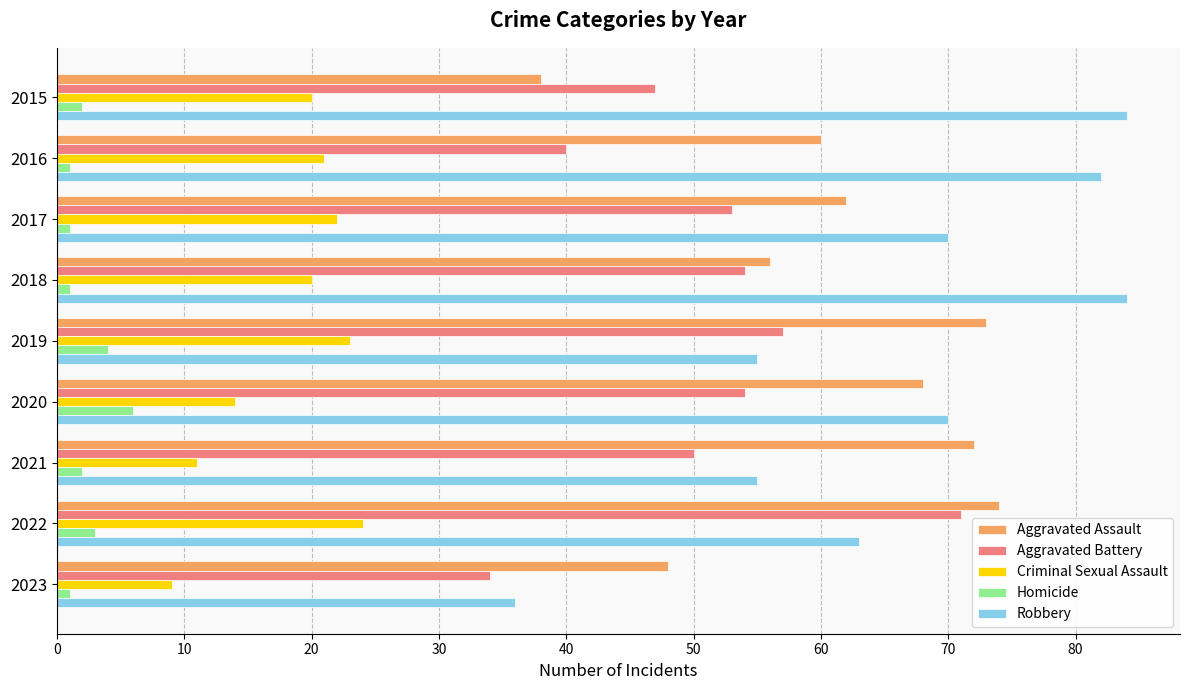

What are all the series names shown in the legend?

Aggravated Assault, Aggravated Battery, Criminal Sexual Assault, Homicide, Robbery